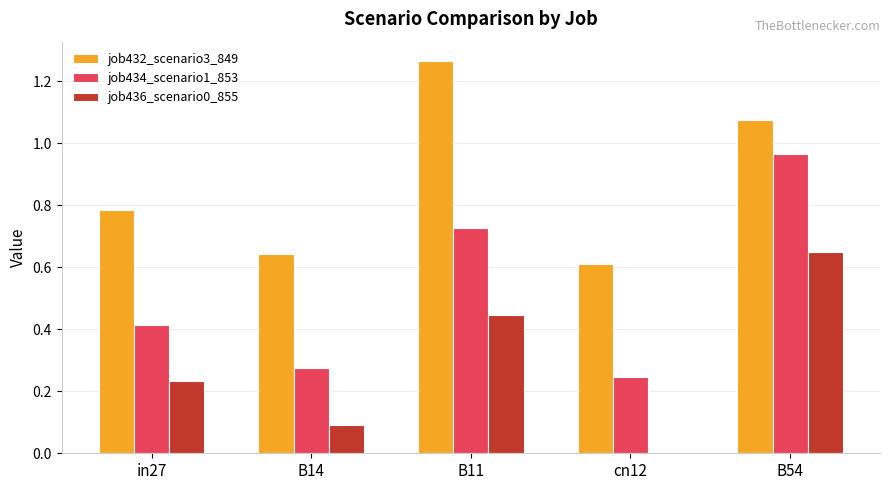

What is the sum of the job434_scenario1_853 values at cn12 and B54?

1.2